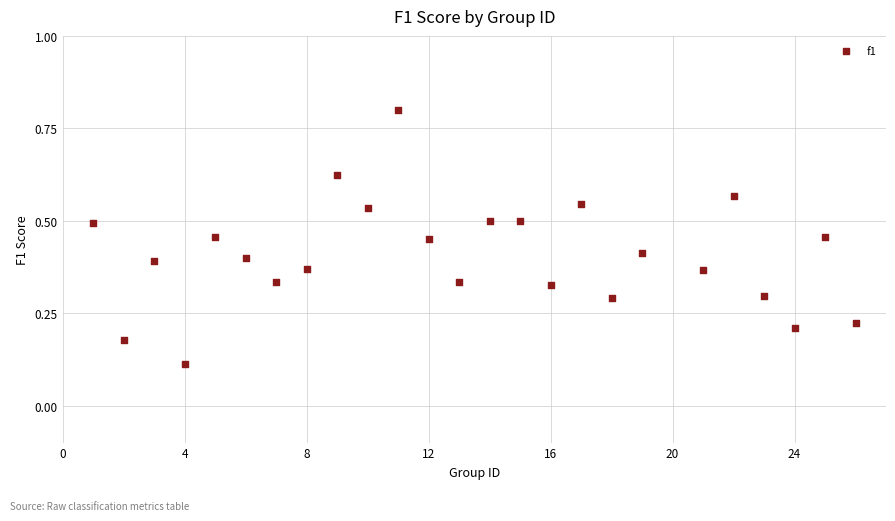

What is the range of Y values (max minus min)?

0.7